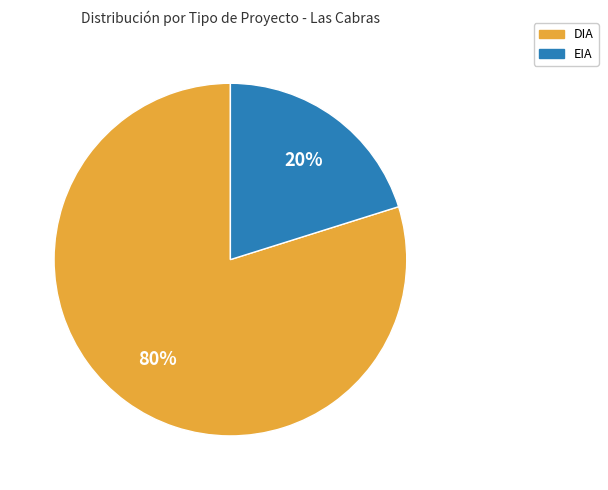

Rank the categories by value from lowest to highest.

EIA, DIA